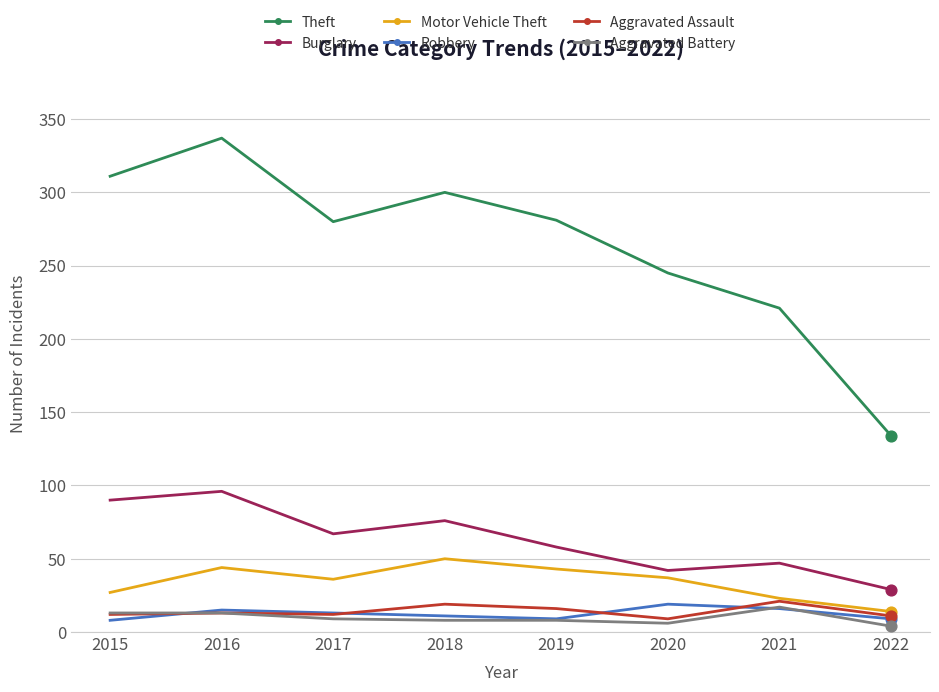

Which series changed the most between 2019 and 2021?

Theft